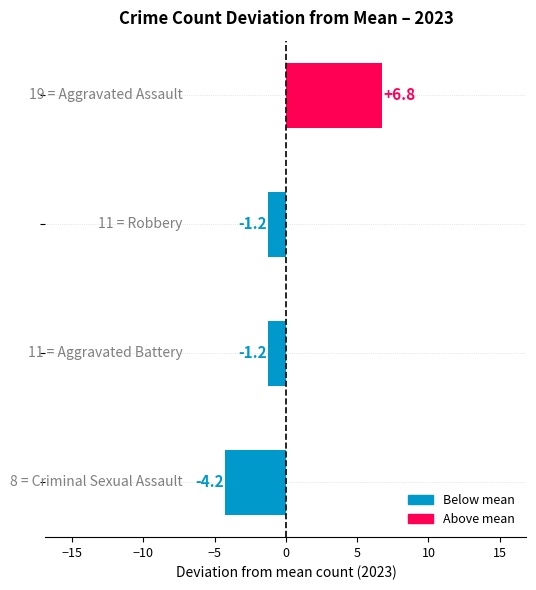

Reading bottom to top, list all the values displayed in this chart.

-4.2	-1.2	-1.2	6.8